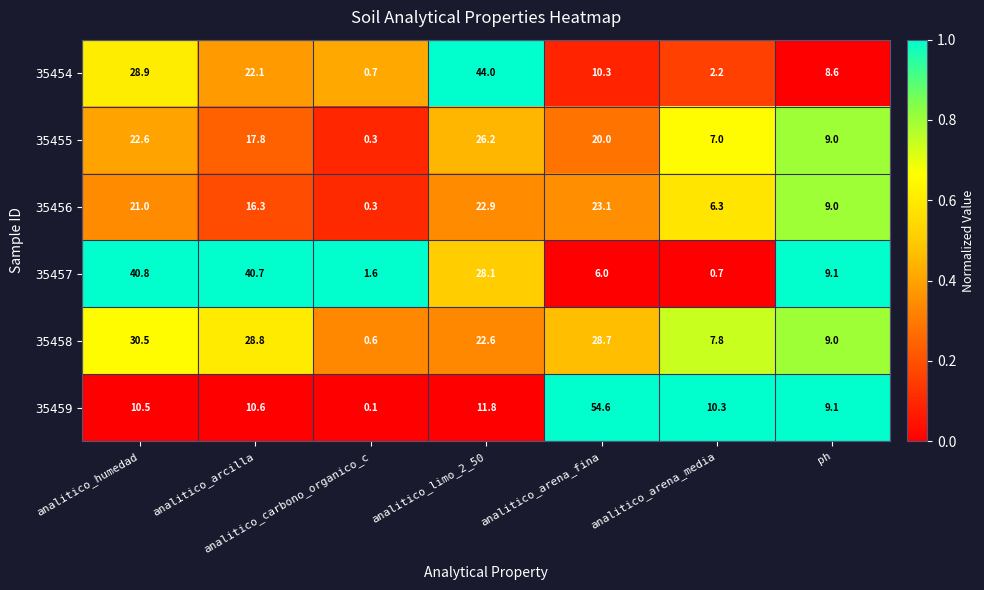

At how many categories does at least one series exceed 0?

7